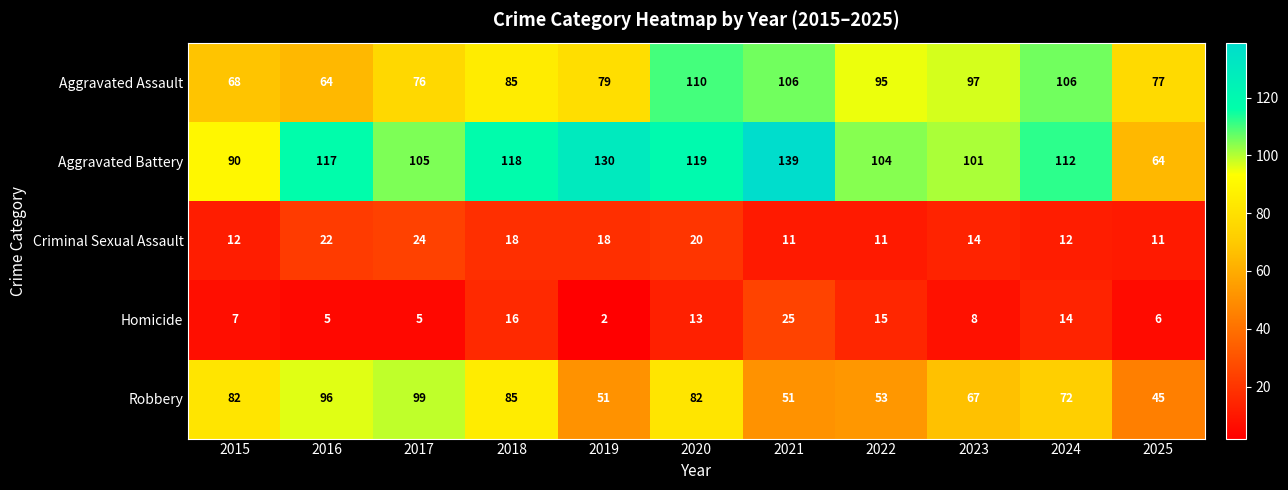

At which category is the sum across all series the highest?

2020